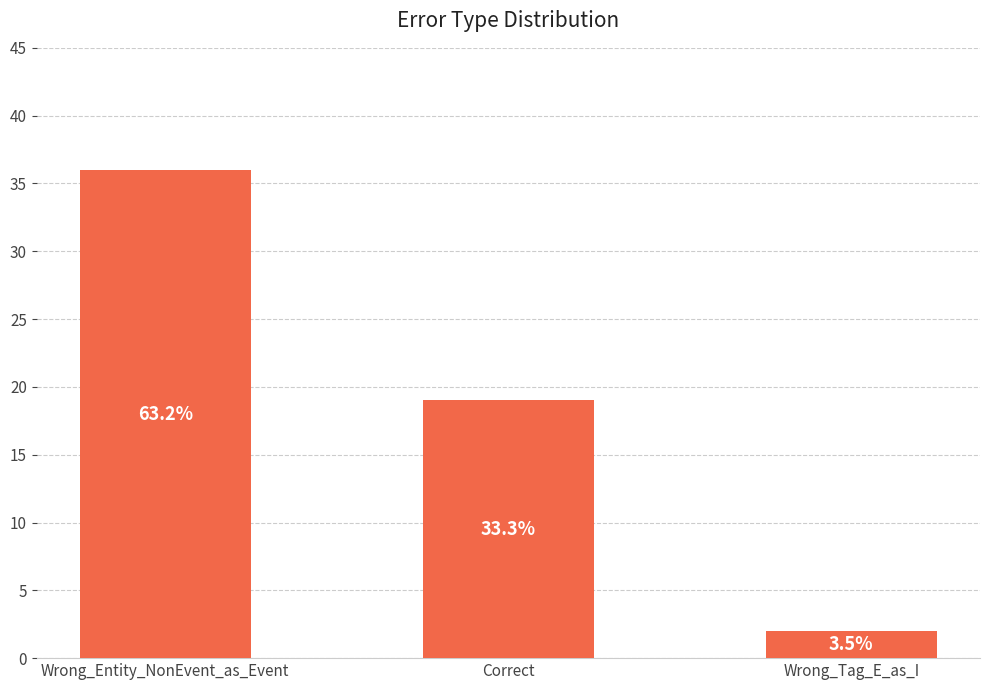

What is the value of the 3rd bar from the left?

2